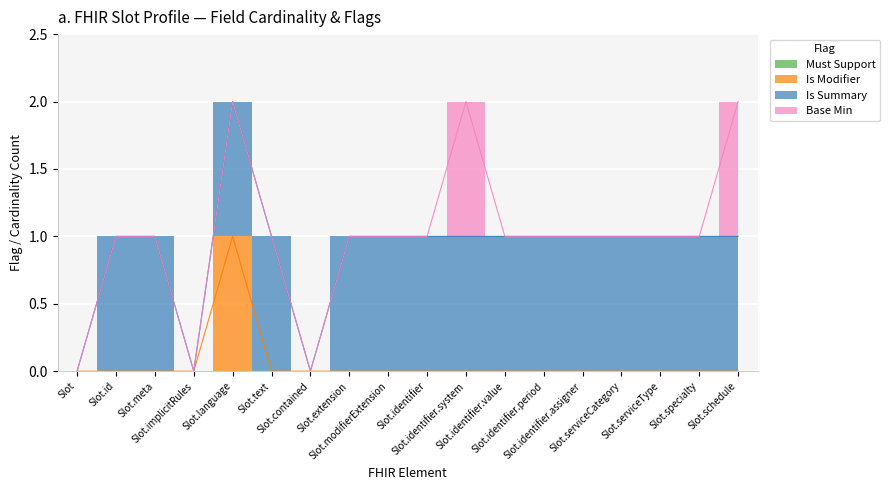

Is the value of Base Min at Slot.specialty greater than the value of Must Support at Slot.identifier.period?

No